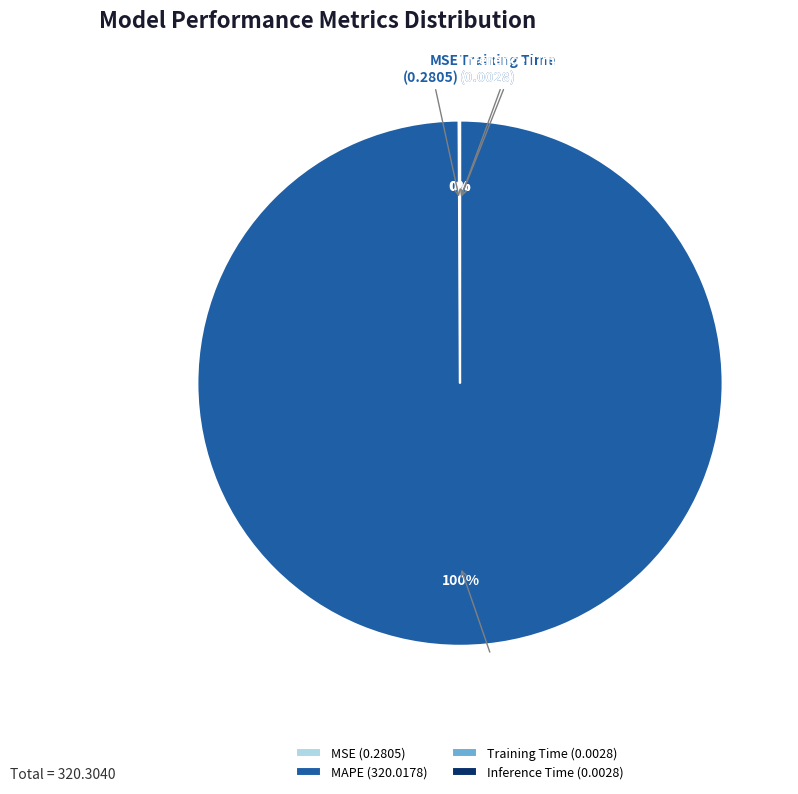

To the nearest percent, what is the difference between the largest and smallest slice percentages?

100%